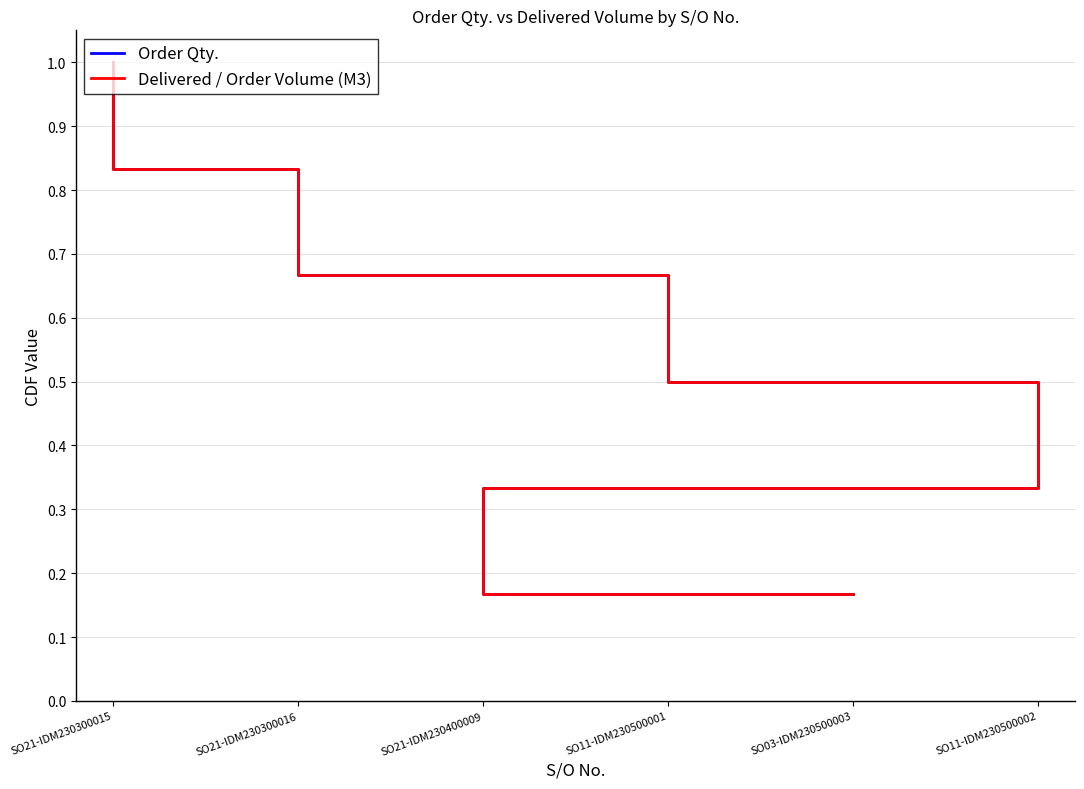

The value of Delivered / Order Volume (M3) at SO11-IDM230500002 is 0.3. True or false?

False